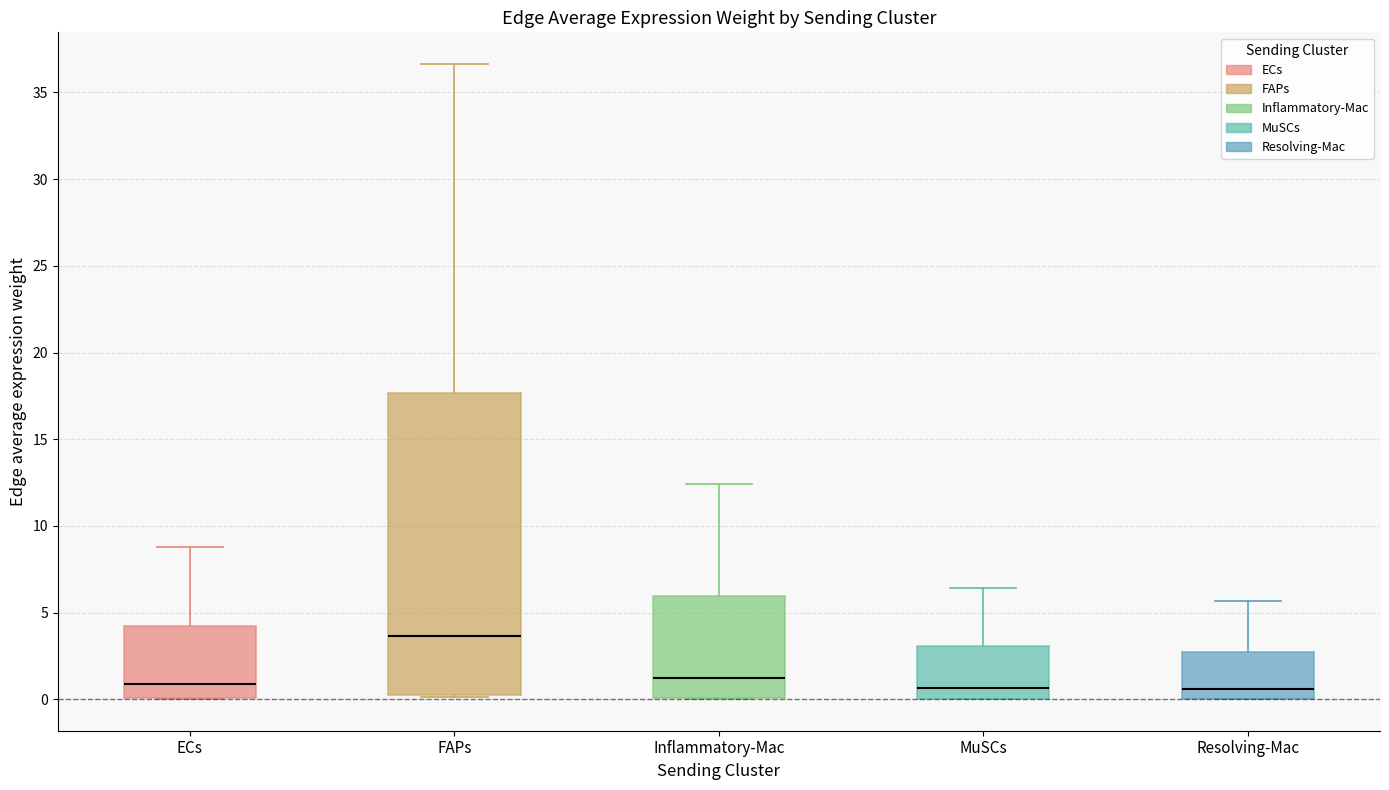

Where does the upper whisker of the box for MuSCs end on the y-axis? The values are not printed on the chart, so give them approximately, as read against the axis.

6.5